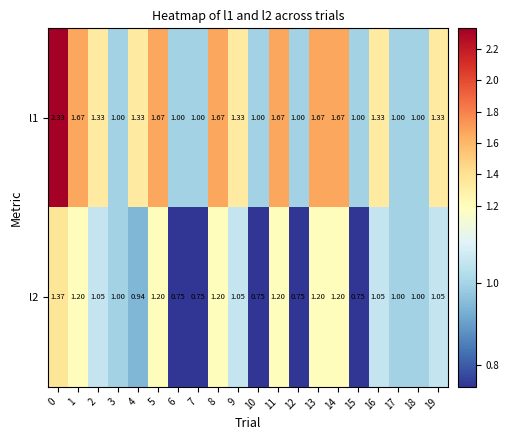

Is the value of l1 at 14 greater than the value of l2 at 3?

Yes